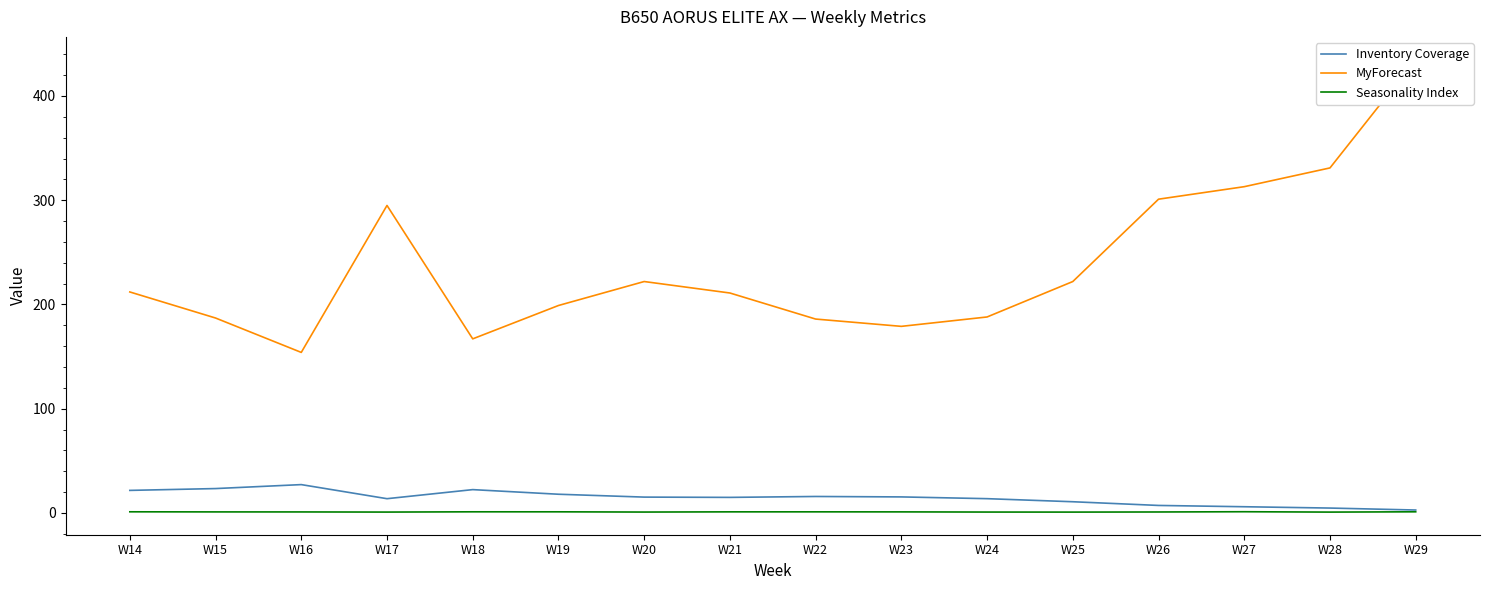

Reading right to left, what are all the values shown in this chart?

Inventory Coverage: W29=2.8	W28=4.7	W27=5.9	W26=7.2	W25=10.7	W24=13.7	W23=15.4	W22=15.8	W21=14.9	W20=15.2	W19=17.9	W18=22.4	W17=13.7	W16=27.2	W15=23.4	W14=21.6
MyForecast: W29=435.0	W28=331.0	W27=313.0	W26=301.0	W25=222.0	W24=188.0	W23=179.0	W22=186.0	W21=211.0	W20=222.0	W19=199.0	W18=167.0	W17=295.0	W16=154.0	W15=187.0	W14=212.0
Seasonality Index: W29=1.1	W28=0.8	W27=1.1	W26=0.9	W25=0.8	W24=0.8	W23=1.0	W22=1.0	W21=1.0	W20=0.8	W19=1.1	W18=1.1	W17=0.8	W16=0.9	W15=1.0	W14=1.1